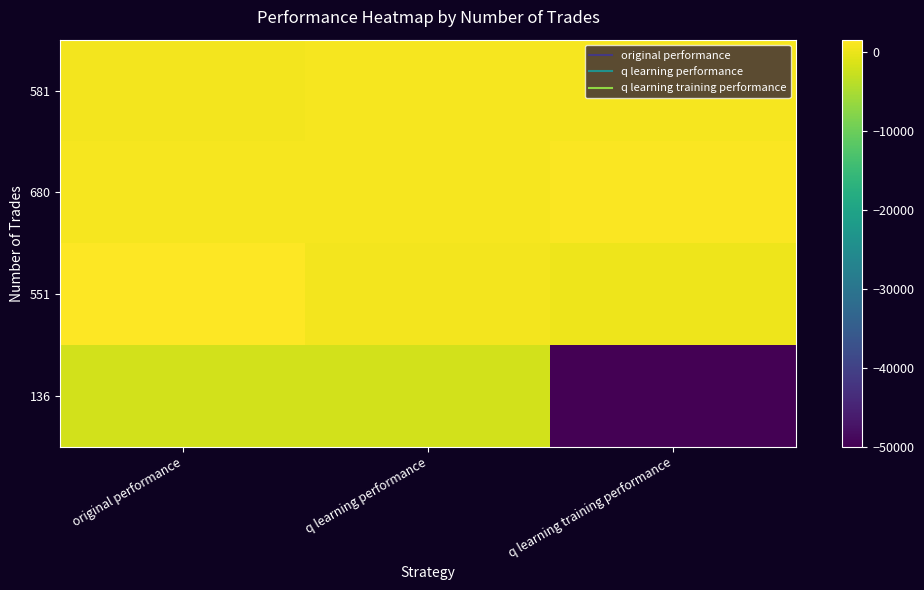

Reading left to right, transcribe all the data shown in this chart.

581: original performance=633.3	q learning performance=783.7	q learning training performance=935.9
680: original performance=908.7	q learning performance=786.0	q learning training performance=1190.5
551: original performance=1548.0	q learning performance=742.3	q learning training performance=149.1
136: original performance=-1905.2	q learning performance=-1893.1	q learning training performance=-50000.0